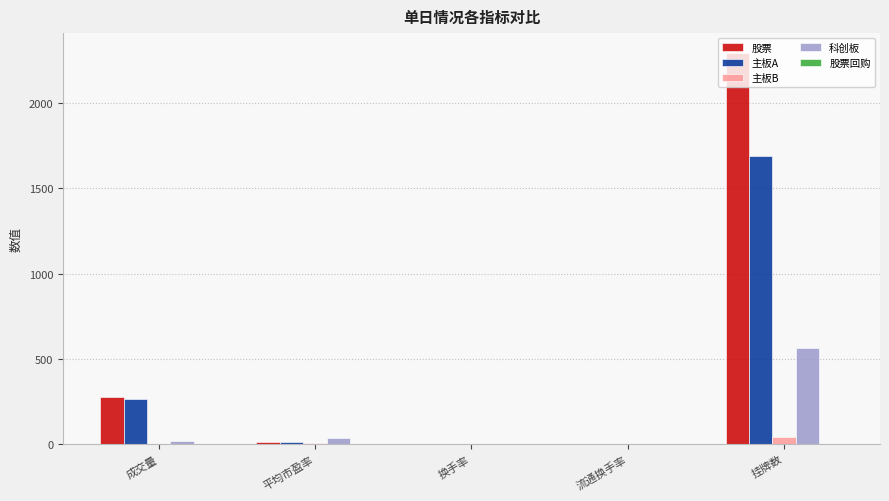

The 股票 series shows 730.7 at 挂牌数. True or false?

False